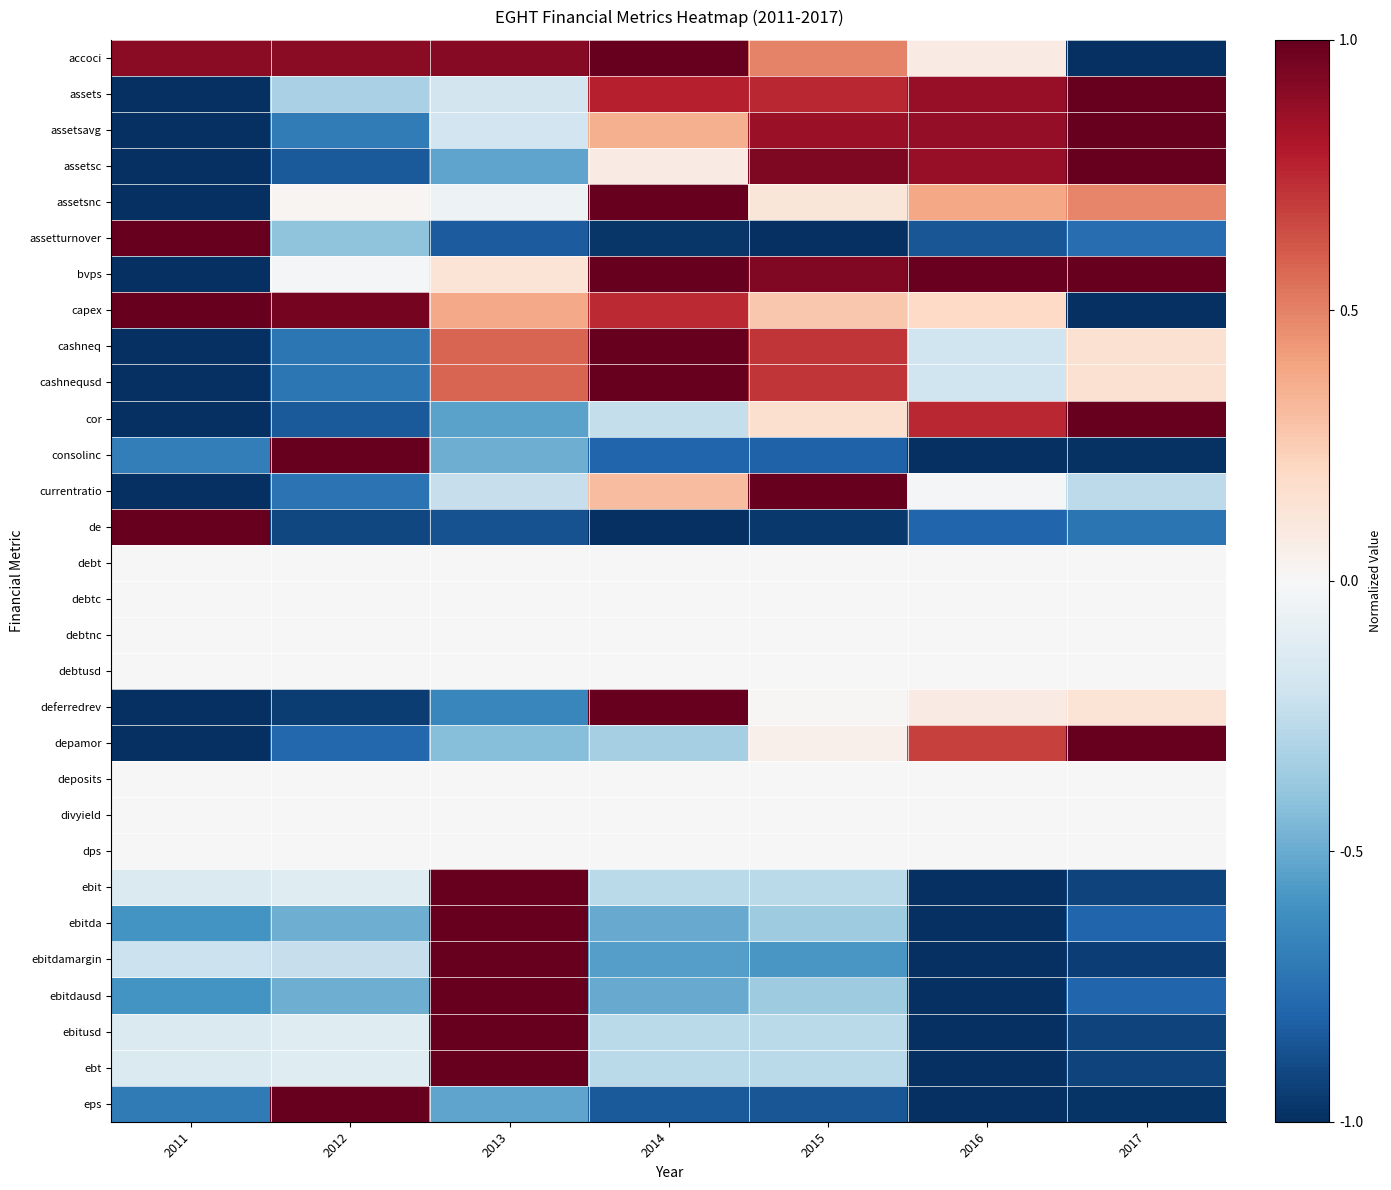

Reading left to right, list all the values displayed in this chart.

accoci: 2011=0.9	2012=0.9	2013=0.9	2014=1.0	2015=0.5	2016=0.1	2017=-1.0
assets: 2011=-1.0	2012=-0.3	2013=-0.2	2014=0.8	2015=0.8	2016=0.9	2017=1.0
assetsavg: 2011=-1.0	2012=-0.7	2013=-0.2	2014=0.4	2015=0.9	2016=0.9	2017=1.0
assetsc: 2011=-1.0	2012=-0.8	2013=-0.5	2014=0.1	2015=0.9	2016=0.9	2017=1.0
assetsnc: 2011=-1.0	2012=0.0	2013=-0.1	2014=1.0	2015=0.1	2016=0.4	2017=0.5
assetturnover: 2011=1.0	2012=-0.4	2013=-0.8	2014=-1.0	2015=-1.0	2016=-0.9	2017=-0.8
bvps: 2011=-1.0	2012=-0.0	2013=0.1	2014=1.0	2015=0.9	2016=1.0	2017=1.0
capex: 2011=1.0	2012=1.0	2013=0.4	2014=0.7	2015=0.3	2016=0.2	2017=-1.0
cashneq: 2011=-1.0	2012=-0.7	2013=0.6	2014=1.0	2015=0.7	2016=-0.2	2017=0.2
cashnequsd: 2011=-1.0	2012=-0.7	2013=0.6	2014=1.0	2015=0.7	2016=-0.2	2017=0.2
cor: 2011=-1.0	2012=-0.8	2013=-0.5	2014=-0.2	2015=0.2	2016=0.8	2017=1.0
consolinc: 2011=-0.7	2012=1.0	2013=-0.5	2014=-0.8	2015=-0.8	2016=-1.0	2017=-1.0
currentratio: 2011=-1.0	2012=-0.7	2013=-0.2	2014=0.3	2015=1.0	2016=-0.0	2017=-0.3
de: 2011=1.0	2012=-0.9	2013=-0.9	2014=-1.0	2015=-1.0	2016=-0.8	2017=-0.7
debt: 2011=0.0	2012=0.0	2013=0.0	2014=0.0	2015=0.0	2016=0.0	2017=0.0
debtc: 2011=0.0	2012=0.0	2013=0.0	2014=0.0	2015=0.0	2016=0.0	2017=0.0
debtnc: 2011=0.0	2012=0.0	2013=0.0	2014=0.0	2015=0.0	2016=0.0	2017=0.0
debtusd: 2011=0.0	2012=0.0	2013=0.0	2014=0.0	2015=0.0	2016=0.0	2017=0.0
deferredrev: 2011=-1.0	2012=-1.0	2013=-0.7	2014=1.0	2015=0.0	2016=0.1	2017=0.1
depamor: 2011=-1.0	2012=-0.8	2013=-0.4	2014=-0.3	2015=0.1	2016=0.7	2017=1.0
deposits: 2011=0.0	2012=0.0	2013=0.0	2014=0.0	2015=0.0	2016=0.0	2017=0.0
divyield: 2011=0.0	2012=0.0	2013=0.0	2014=0.0	2015=0.0	2016=0.0	2017=0.0
dps: 2011=0.0	2012=0.0	2013=0.0	2014=0.0	2015=0.0	2016=0.0	2017=0.0
ebit: 2011=-0.1	2012=-0.1	2013=1.0	2014=-0.3	2015=-0.3	2016=-1.0	2017=-0.9
ebitda: 2011=-0.6	2012=-0.5	2013=1.0	2014=-0.5	2015=-0.4	2016=-1.0	2017=-0.8
ebitdamargin: 2011=-0.2	2012=-0.2	2013=1.0	2014=-0.5	2015=-0.6	2016=-1.0	2017=-0.9
ebitdausd: 2011=-0.6	2012=-0.5	2013=1.0	2014=-0.5	2015=-0.4	2016=-1.0	2017=-0.8
ebitusd: 2011=-0.1	2012=-0.1	2013=1.0	2014=-0.3	2015=-0.3	2016=-1.0	2017=-0.9
ebt: 2011=-0.1	2012=-0.1	2013=1.0	2014=-0.3	2015=-0.3	2016=-1.0	2017=-0.9
eps: 2011=-0.7	2012=1.0	2013=-0.5	2014=-0.8	2015=-0.9	2016=-1.0	2017=-1.0